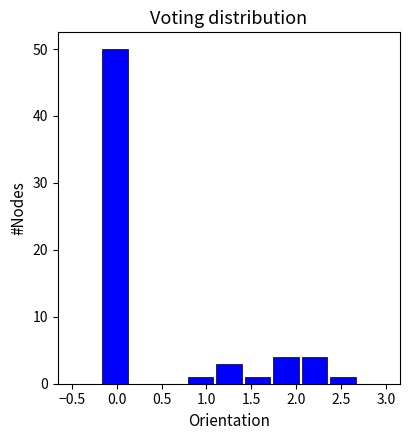

Reading left to right, transcribe this chart: for each bar, give the range it covers on the x-axis and its height. Neither the bar edges nor the heights are printed on the chart, so give them approximately, as read against the axes.

-0.50 to -0.20: 0
-0.20 to 0.15: 50
0.15 to 0.45: 0
0.45 to 0.75: 0
0.75 to 1.10: 1
1.10 to 1.40: 3
1.40 to 1.75: 1
1.75 to 2.05: 4
2.05 to 2.35: 4
2.35 to 2.70: 1
2.70 to 3.00: 0